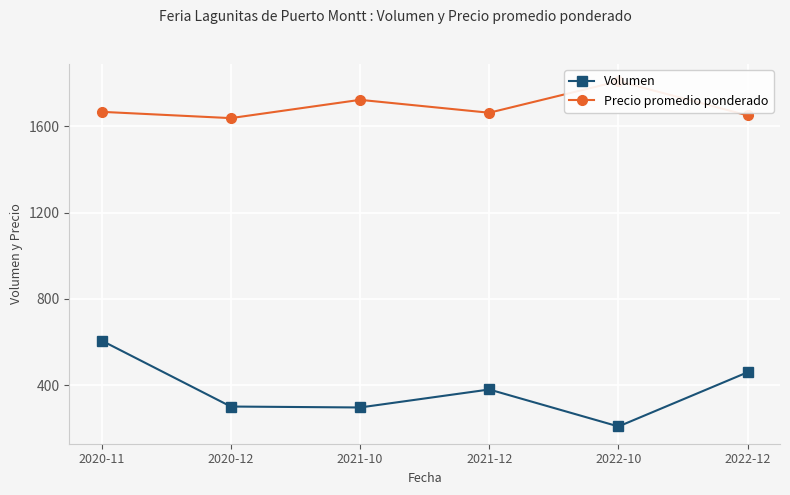

Reading left to right, transcribe all the data shown in this chart.

Volumen: 2020-11=606.7	2020-12=301.0	2021-10=296.7	2021-12=380.0	2022-10=208.7	2022-12=460.0
Precio promedio ponderado: 2020-11=1666.7	2020-12=1637.5	2021-10=1722.2	2021-12=1662.5	2022-10=1808.3	2022-12=1650.0